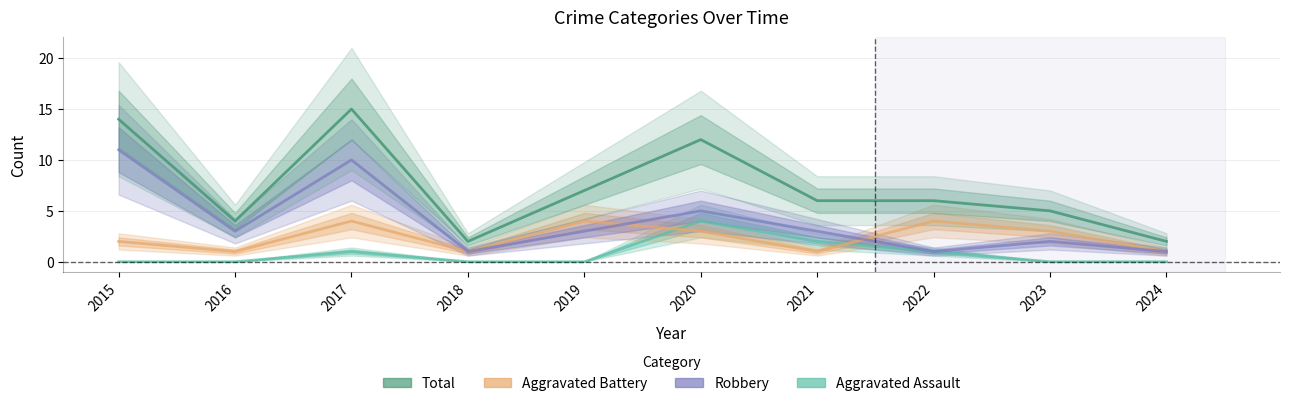

What is the average value of the Aggravated Assault series?

1